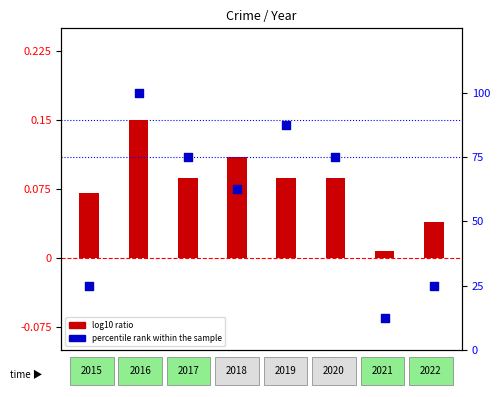

What are all the series names shown in the legend?

log10 ratio, percentile rank within the sample